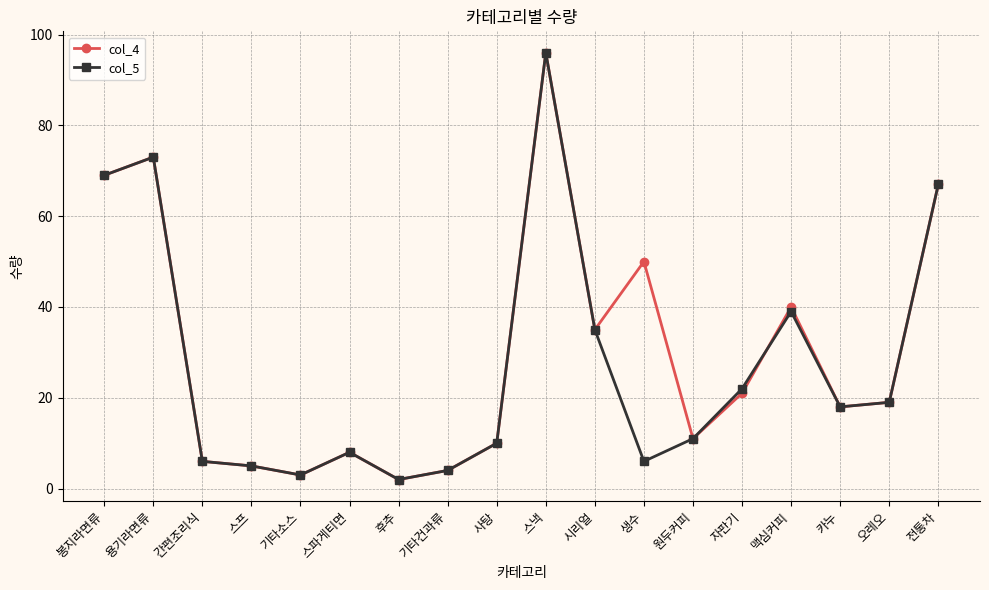

Is this an area chart (filled region under the line)?

No